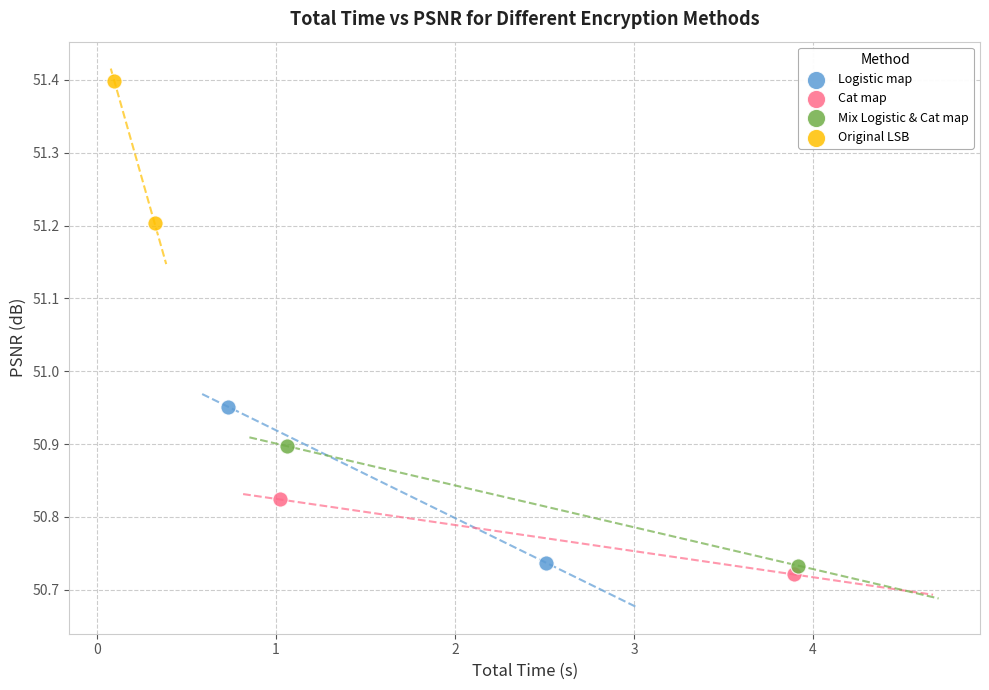

Which series reaches the maximum Y coordinate?

Original LSB